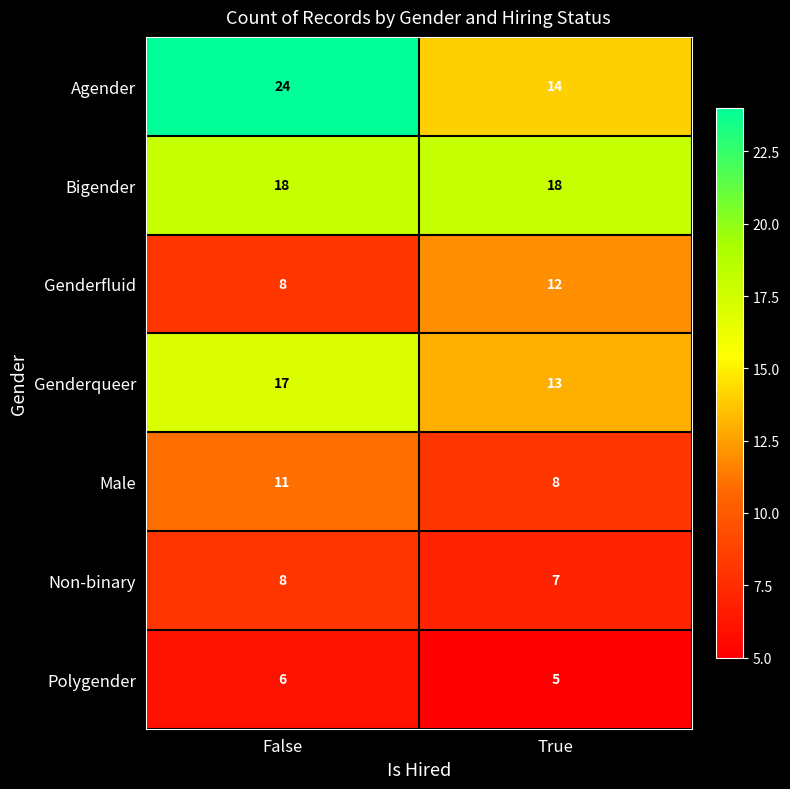

Is it true that Male equals 8 at True?

True